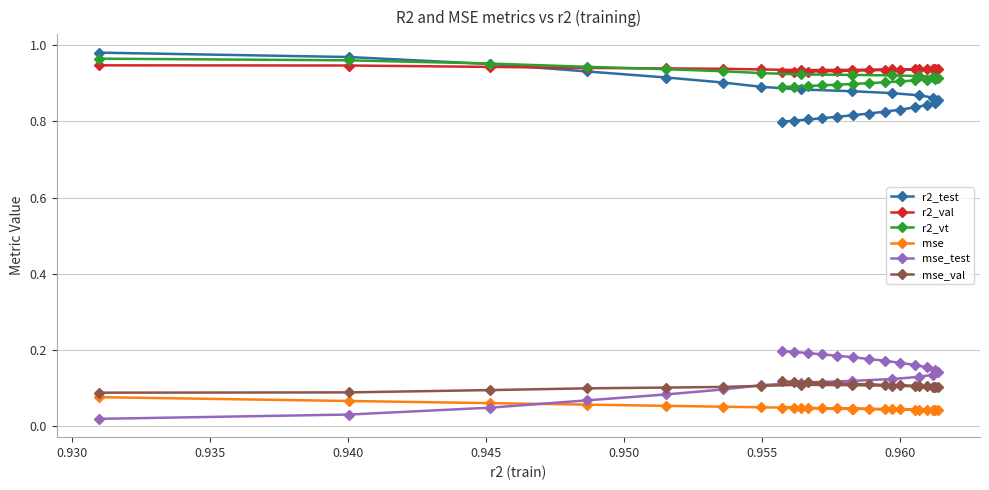

How many r2_test values are between 0 and 1?

25